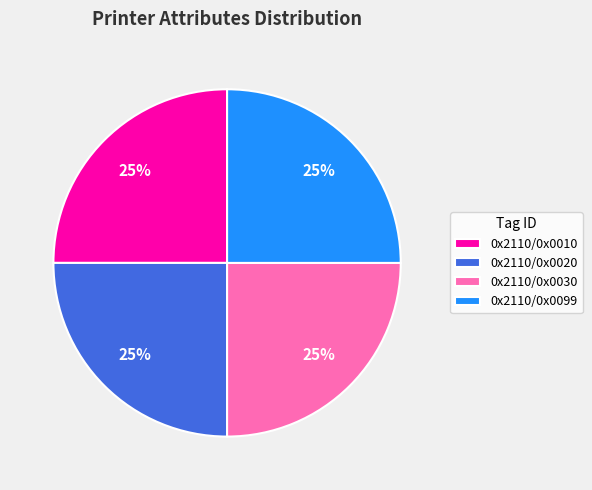

How many segments does this pie chart have?

4